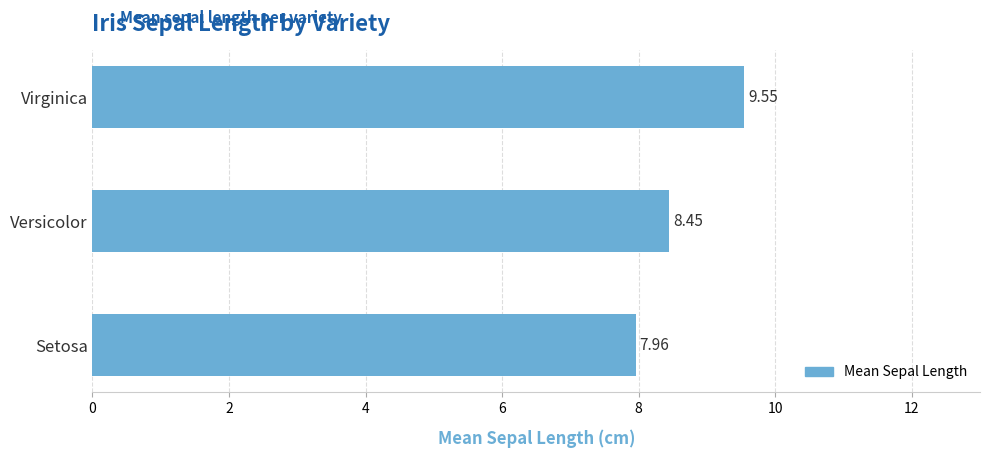

Does the chart contain stacked bars?

No